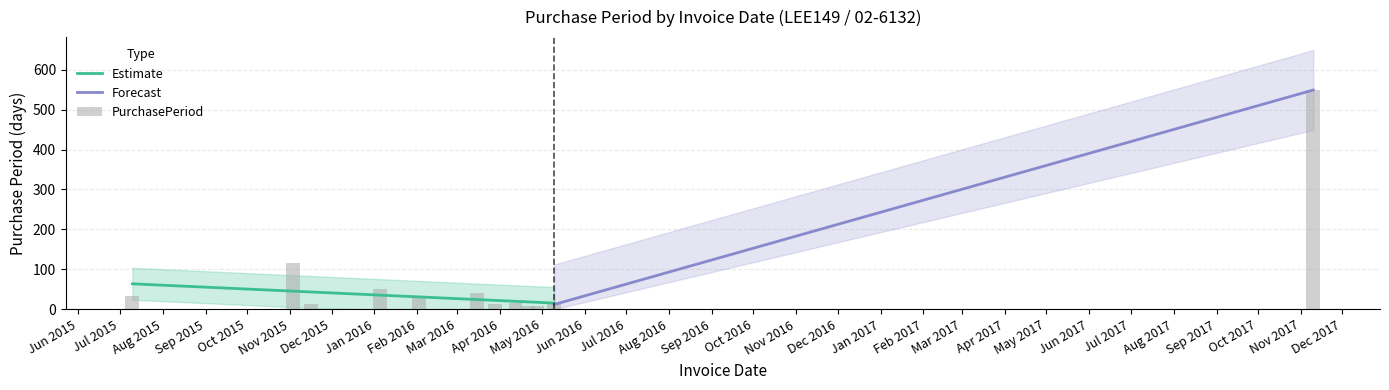

What is the minimum value for Estimate?

15.5